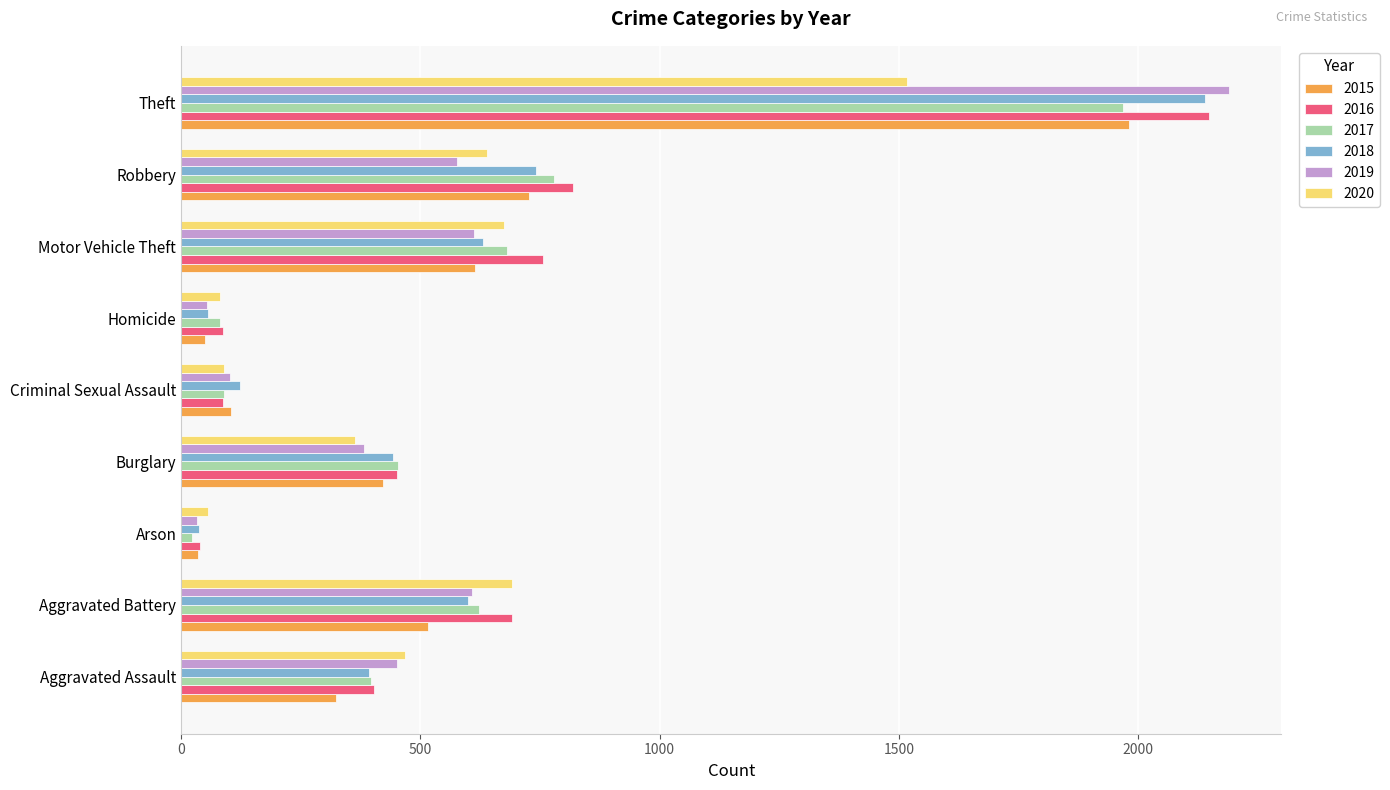

The 2018 series shows 390 at Robbery. True or false?

False